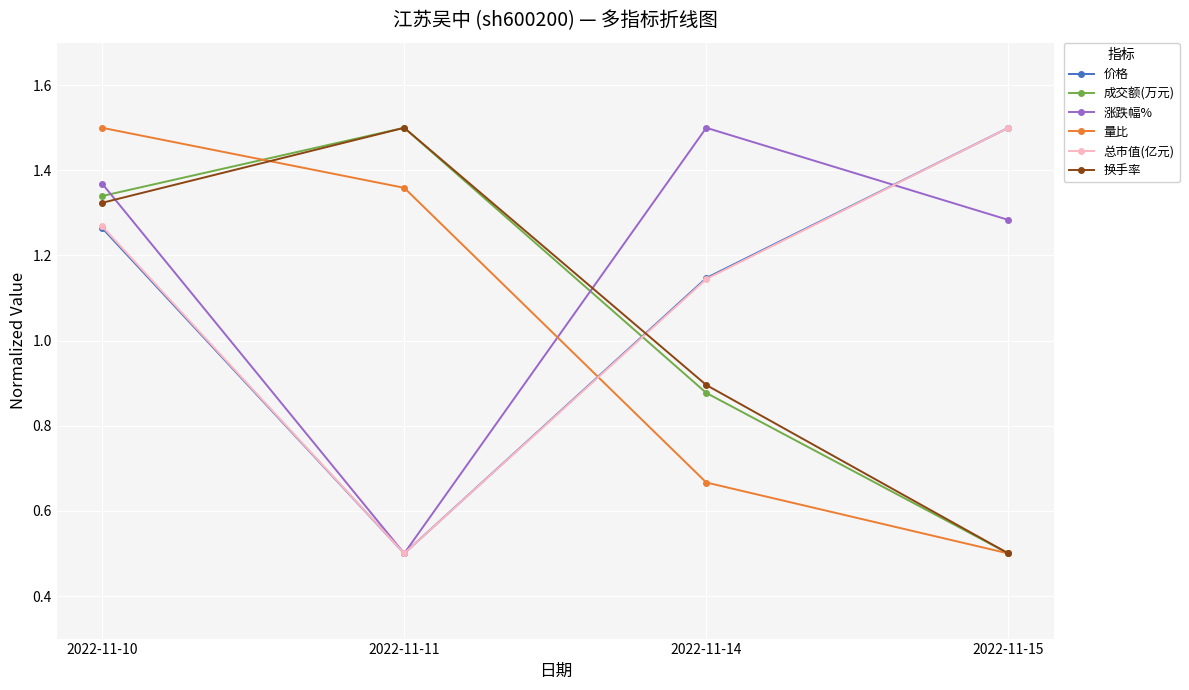

At which category is the sum across all series the highest?

2022-11-10